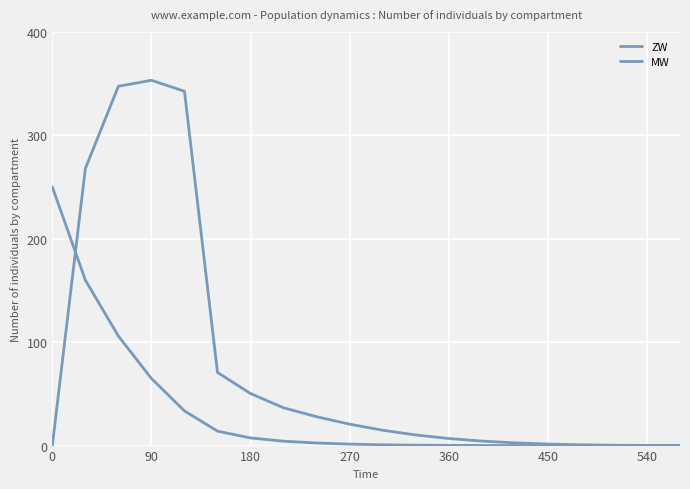

Does the chart have visible grid lines?

Yes